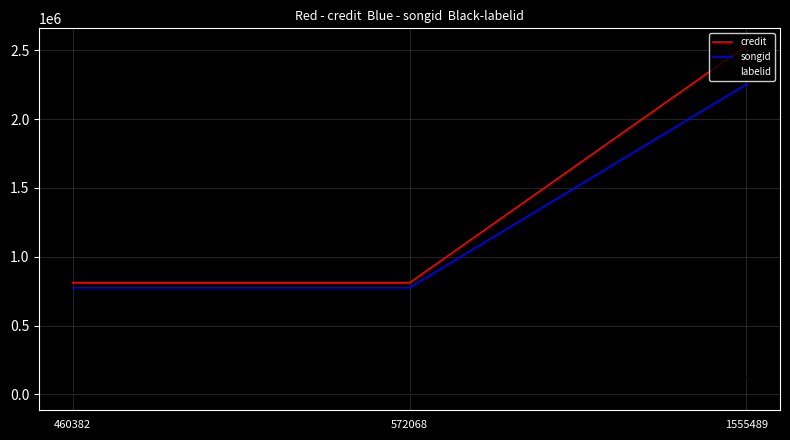

What is the greatest value displayed?

2534038